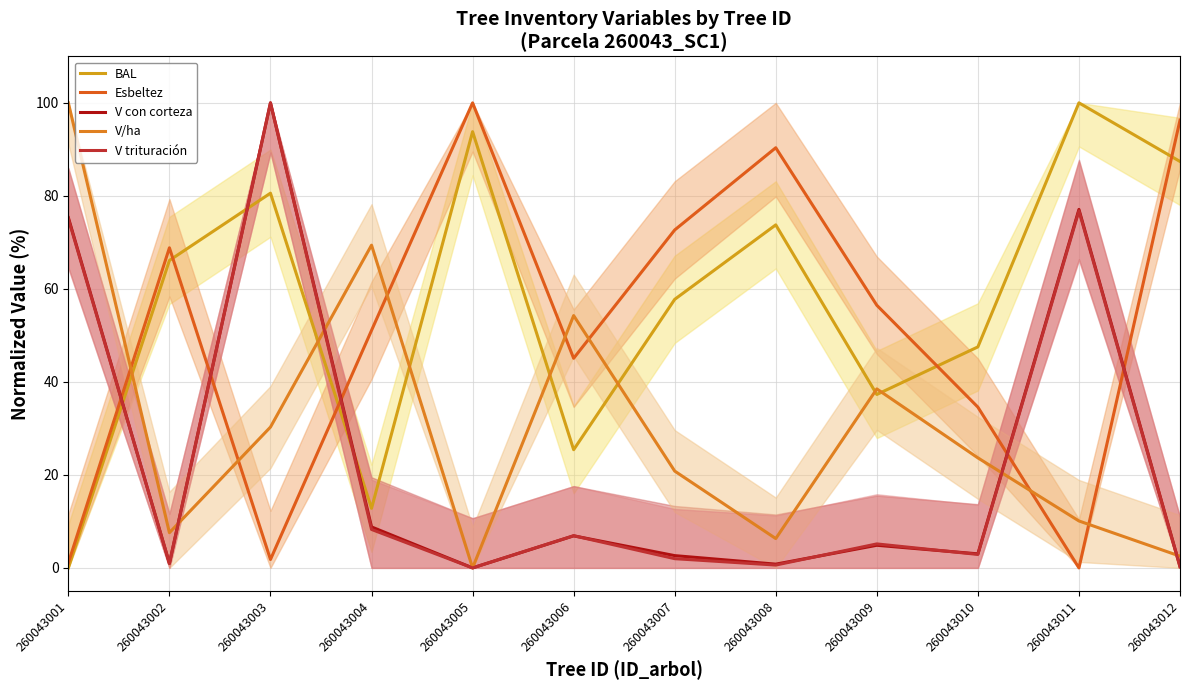

At which category is the sum across all series the highest?

260043003